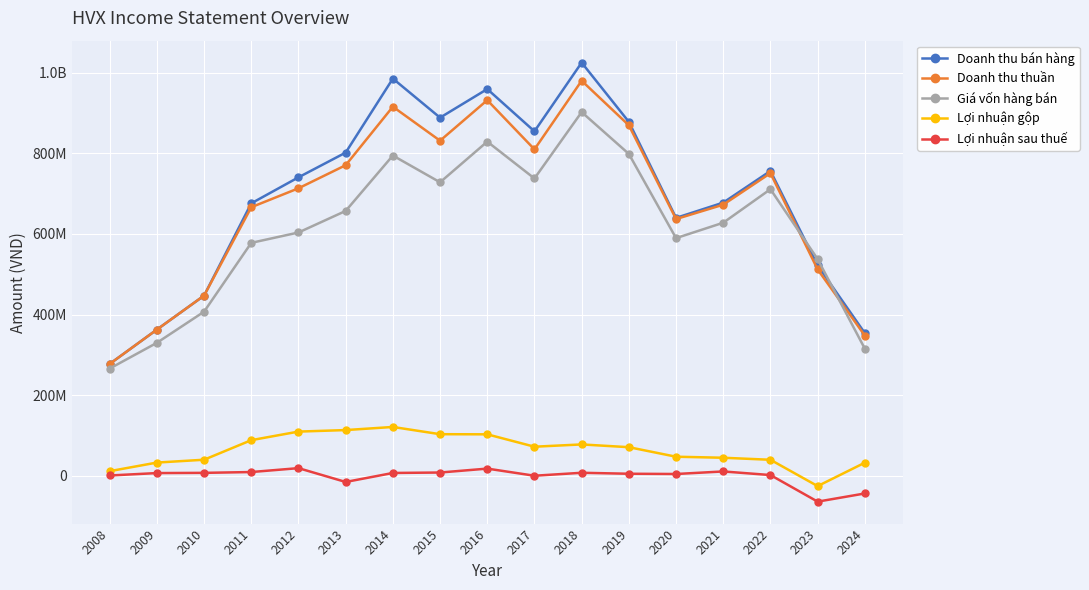

What are all the series names shown in the legend?

Doanh thu bán hàng, Doanh thu thuần, Giá vốn hàng bán, Lợi nhuận gộp, Lợi nhuận sau thuế